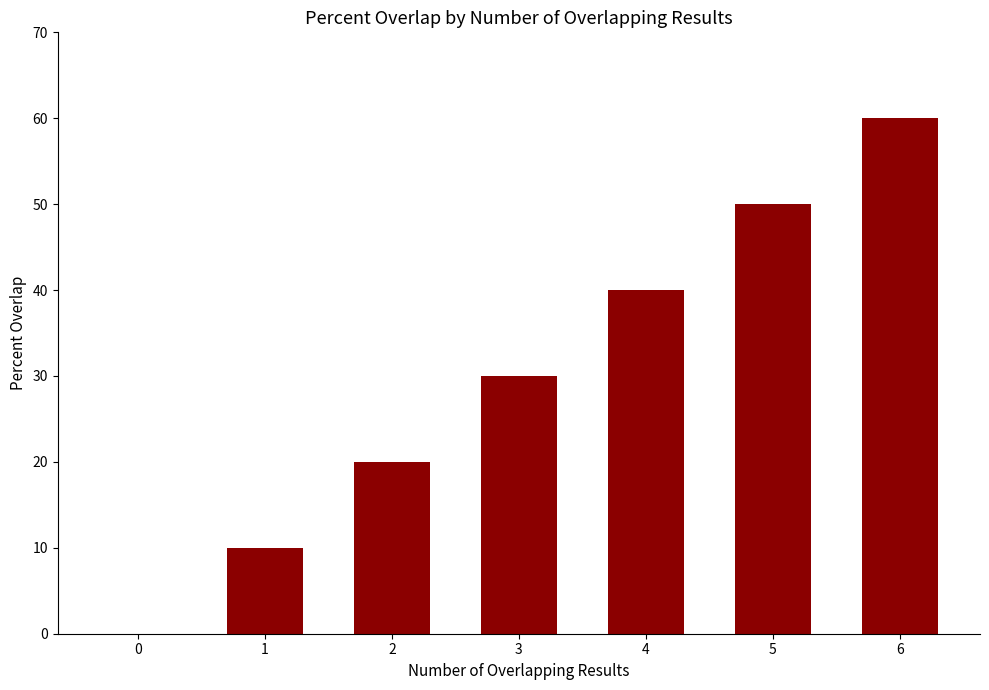

What is the change in value from 3 to 5?

+20